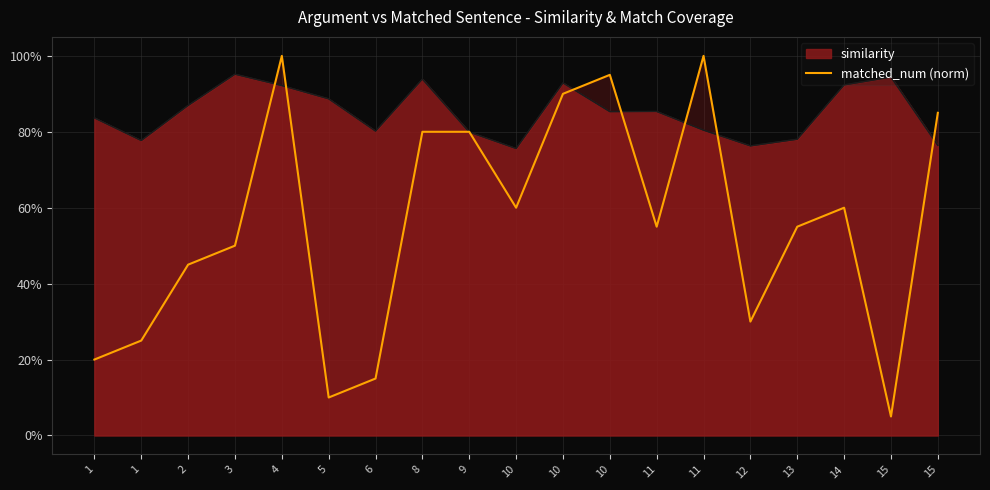

Reading left to right, transcribe all the data shown in this chart.

1=0.2	1=0.2	2=0.5	3=0.5	4=1.0	5=0.1	6=0.1	8=0.8	9=0.8	10=0.6	10=0.9	10=0.9	11=0.6	11=1.0	12=0.3	13=0.6	14=0.6	15=0.1	15=0.8